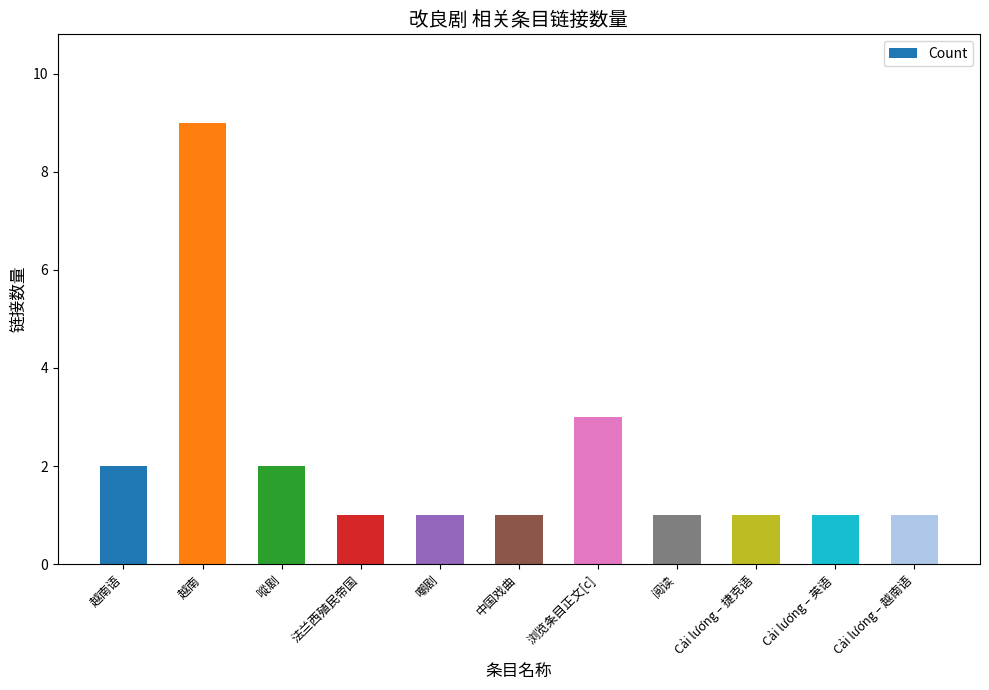

What is the difference between the values at 越南 and 阅读?

8